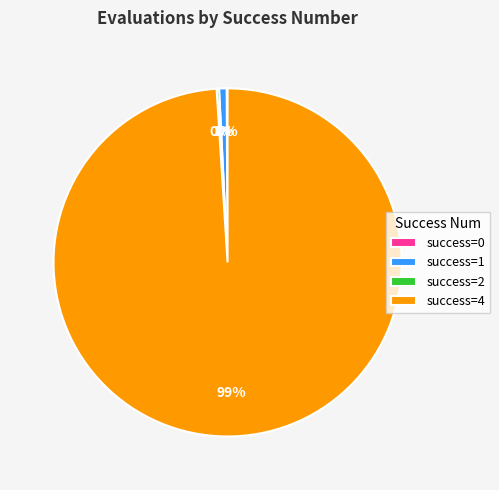

What is the largest slice in the pie chart?

success=4